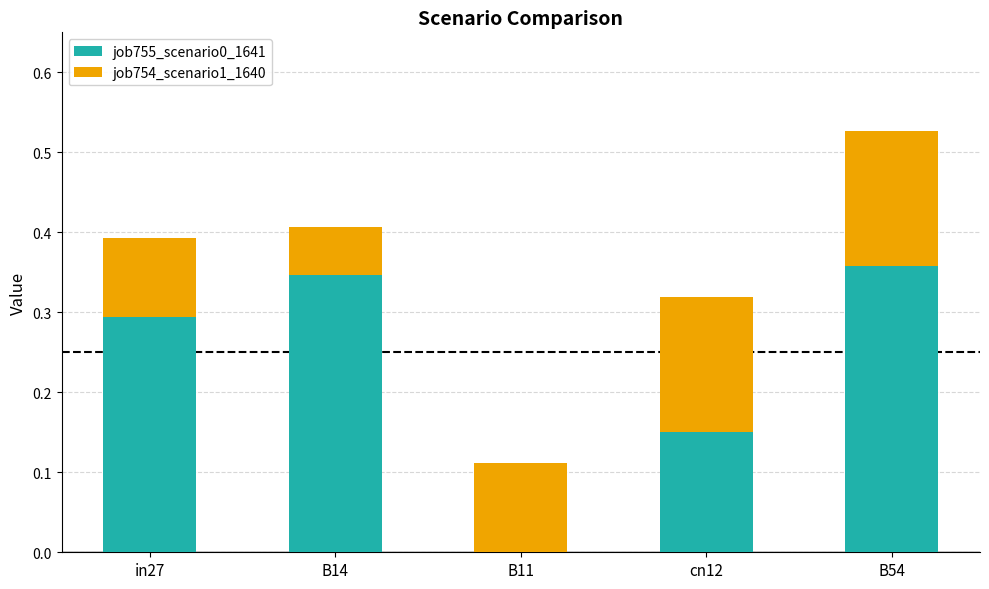

At which category is the sum across all series the highest?

B54